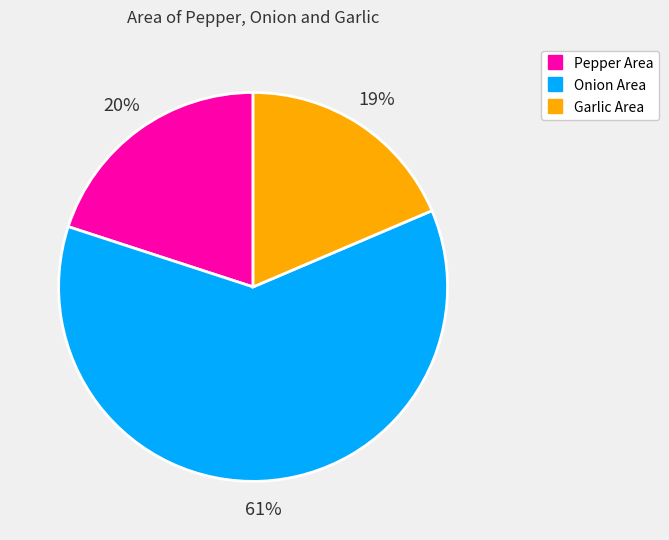

To the nearest percent, what is the average slice percentage?

33%